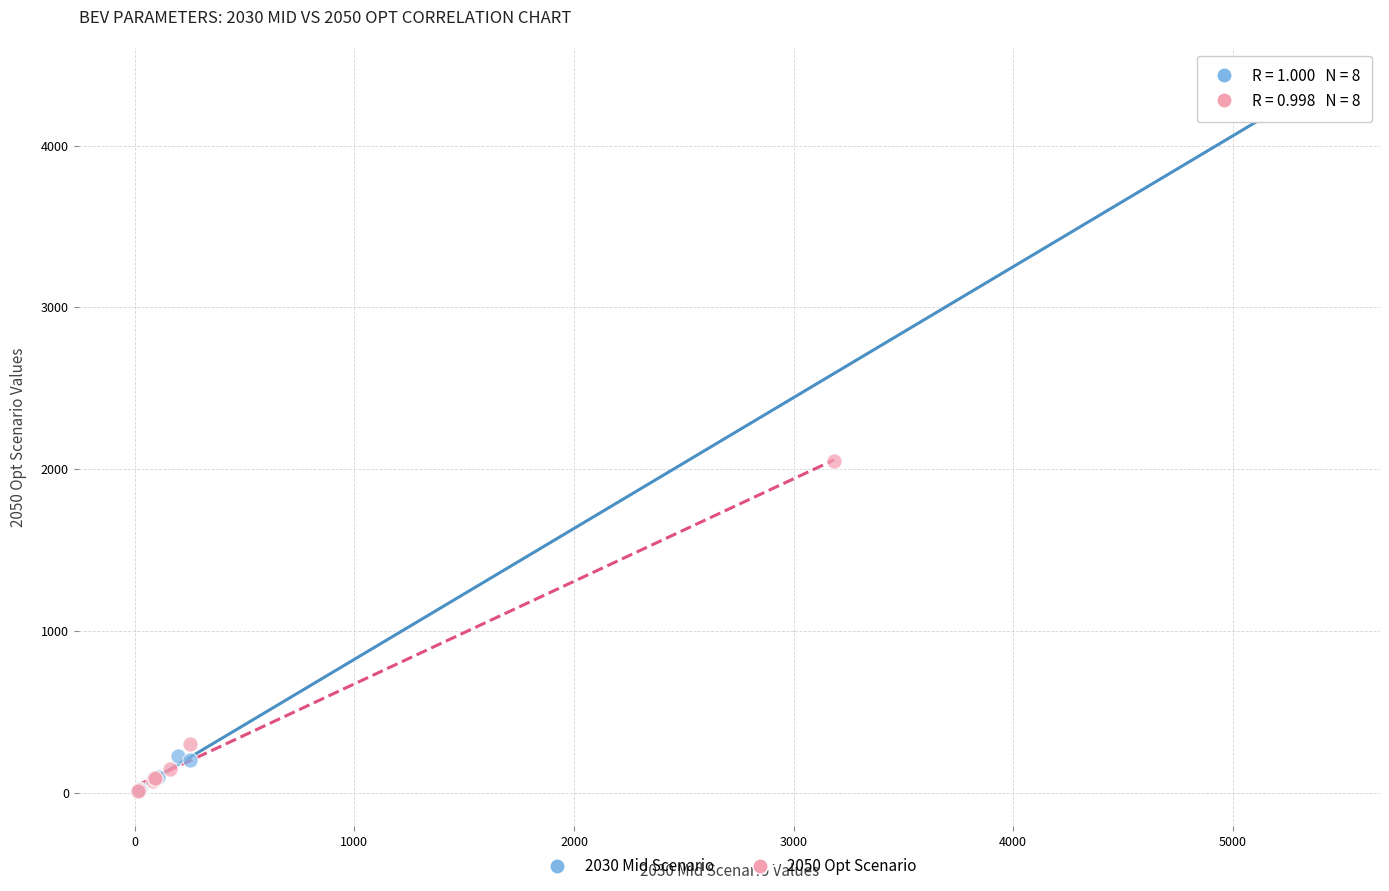

Which series contains the highest Y value?

2030 Mid Scenario